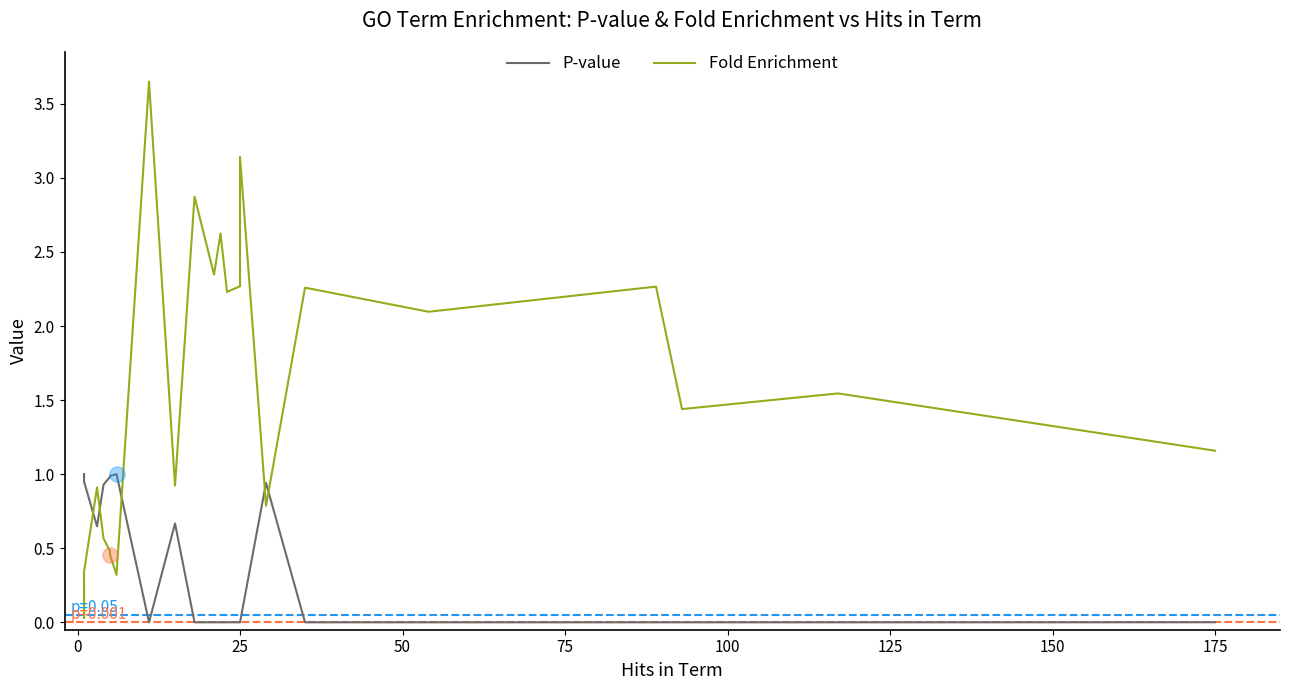

Which series has the largest total across all categories?

Fold Enrichment